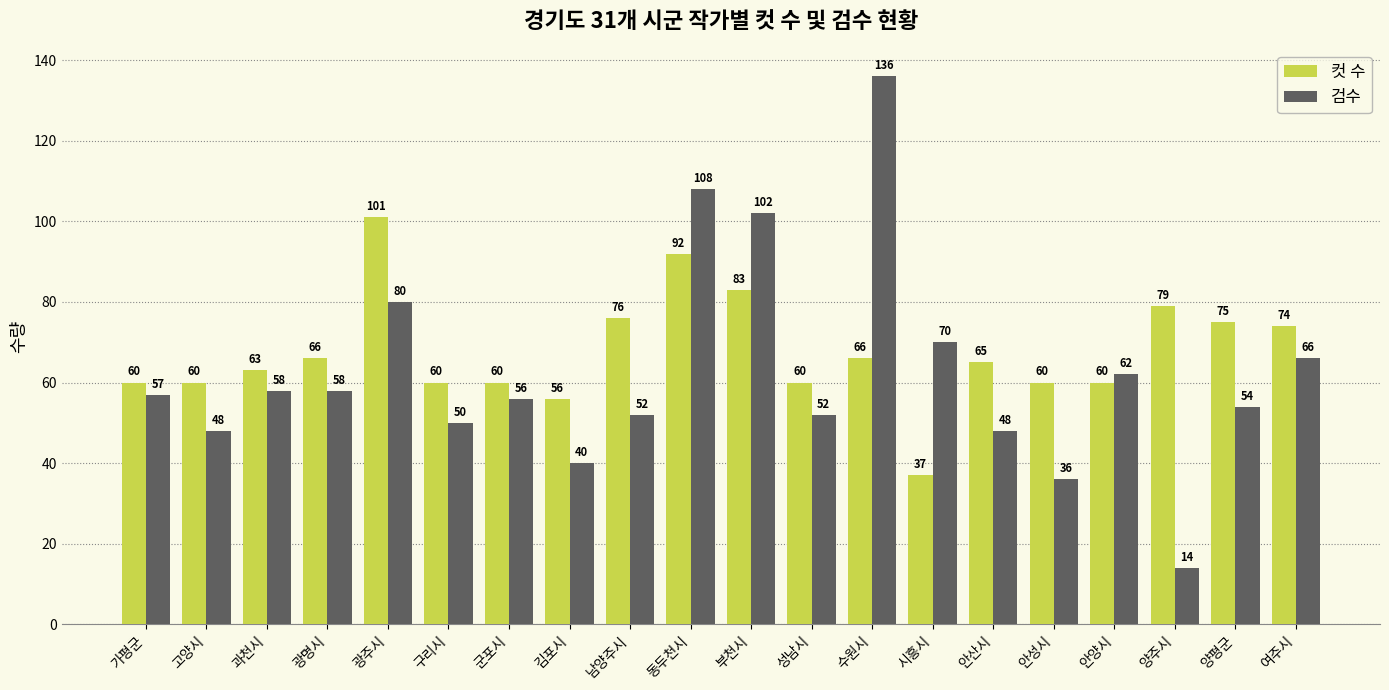

What is the difference between the highest and lowest values at 안성시?

24